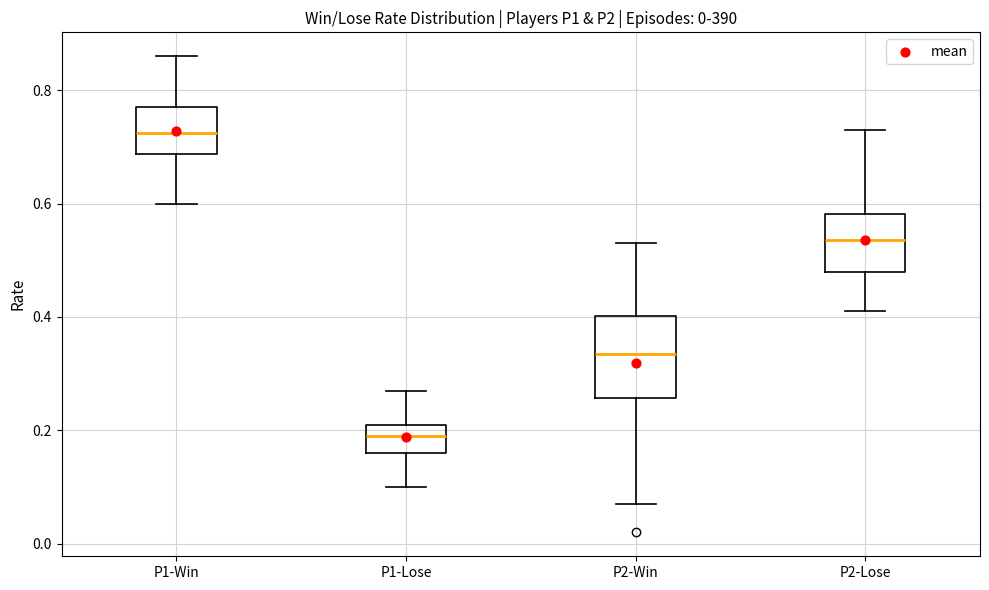

Where is the upper edge of the box for P1-Win on the y-axis? The values are not printed on the chart, so give them approximately, as read against the axis.

0.78